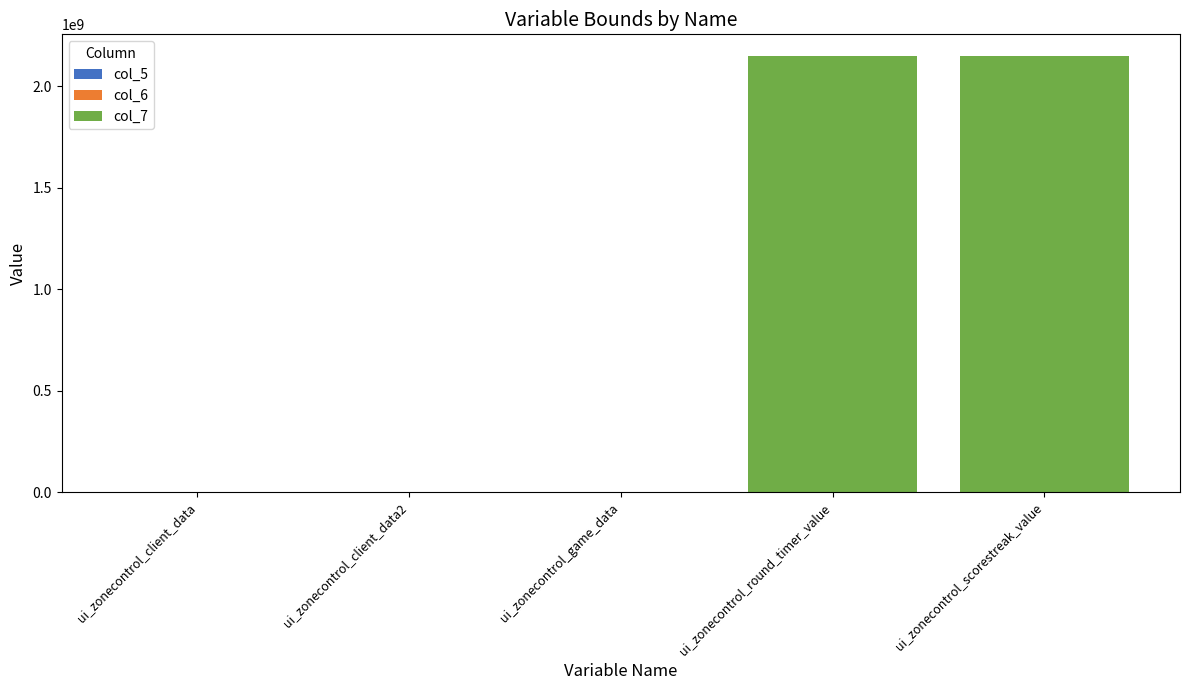

Which has a higher value, ui_zonecontrol_round_timer_value or ui_zonecontrol_client_data2?

ui_zonecontrol_round_timer_value